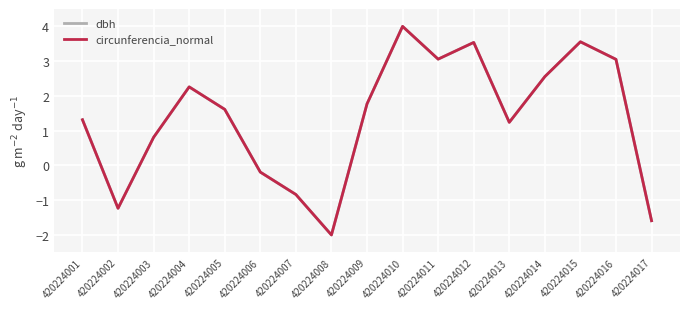

At which category is the sum across all series the highest?

420224010